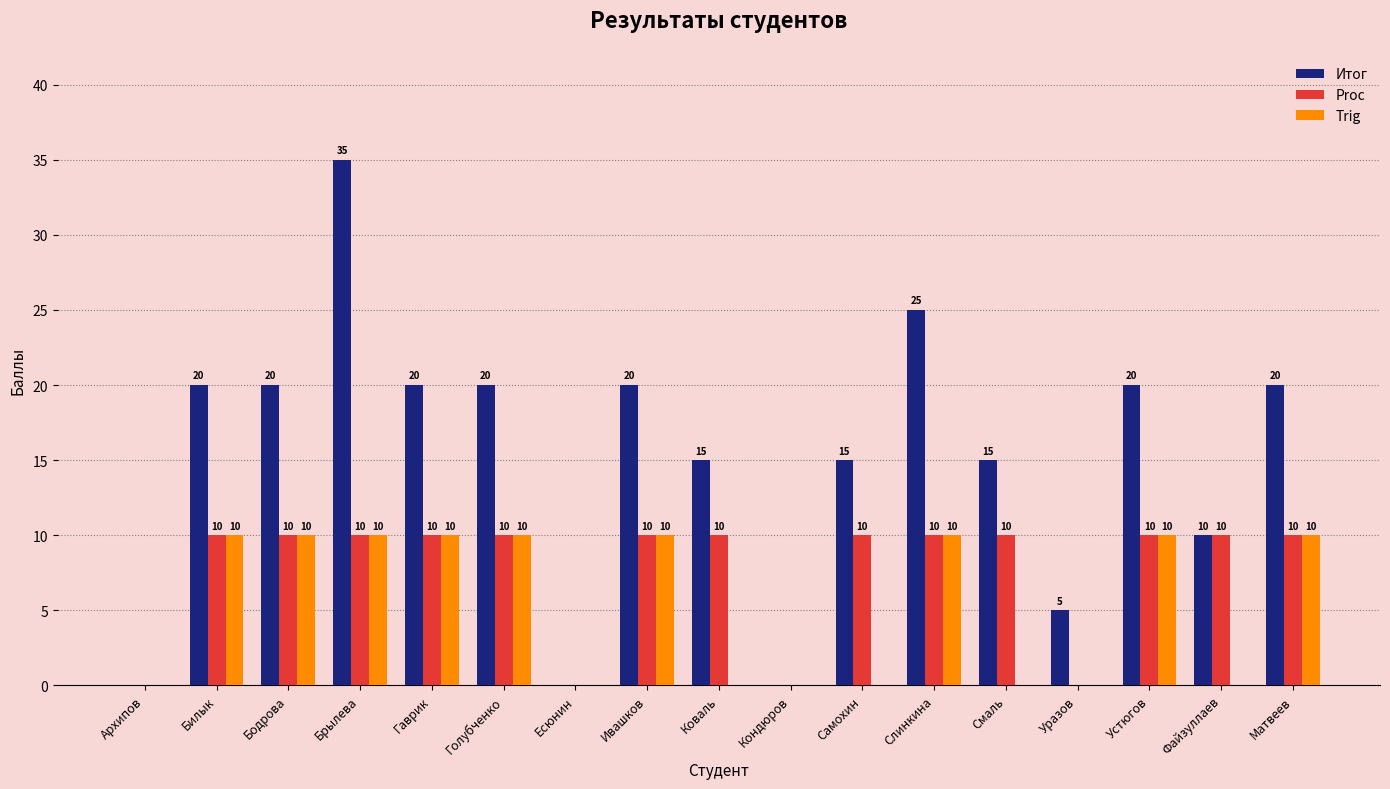

What are all the series names shown in the legend?

Итог, Proc, Trig